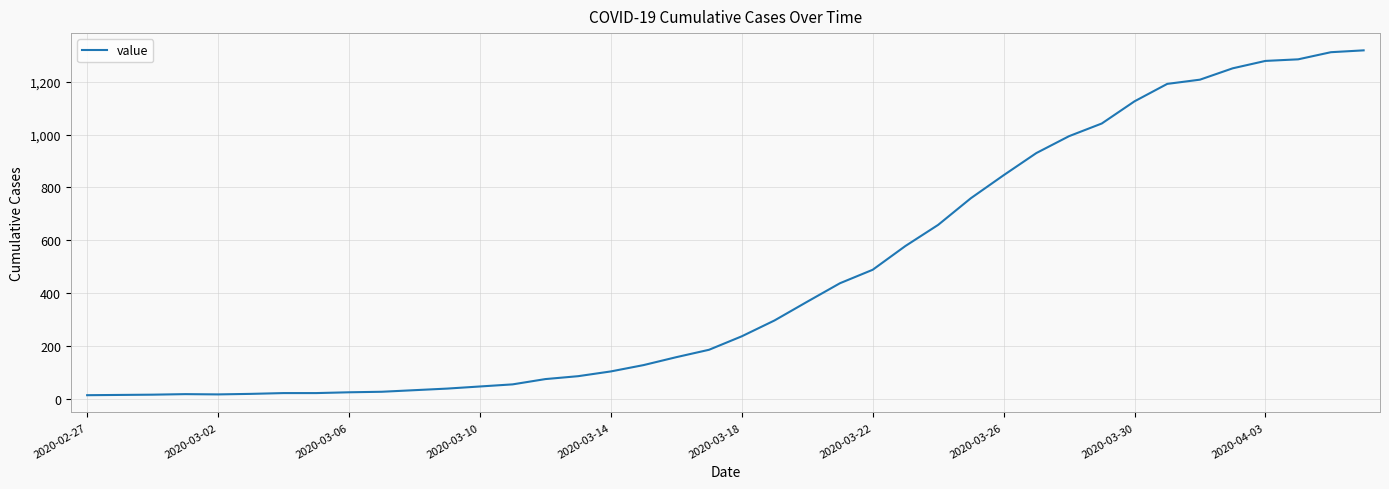

What is the difference between the maximum and minimum values?

1306